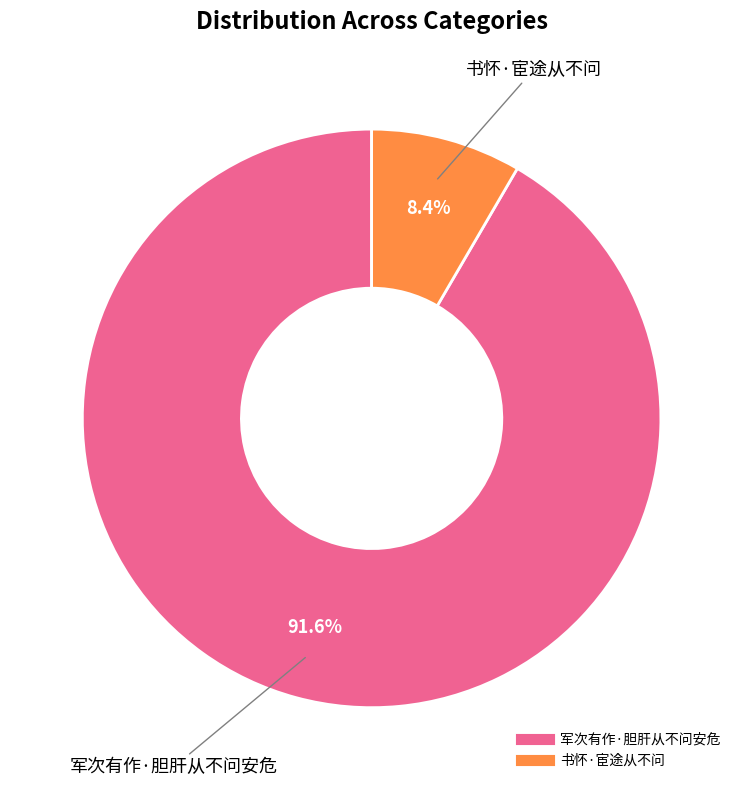

Rank the categories by value from highest to lowest.

军次有作·胆肝从不问安危, 书怀·宦途从不问